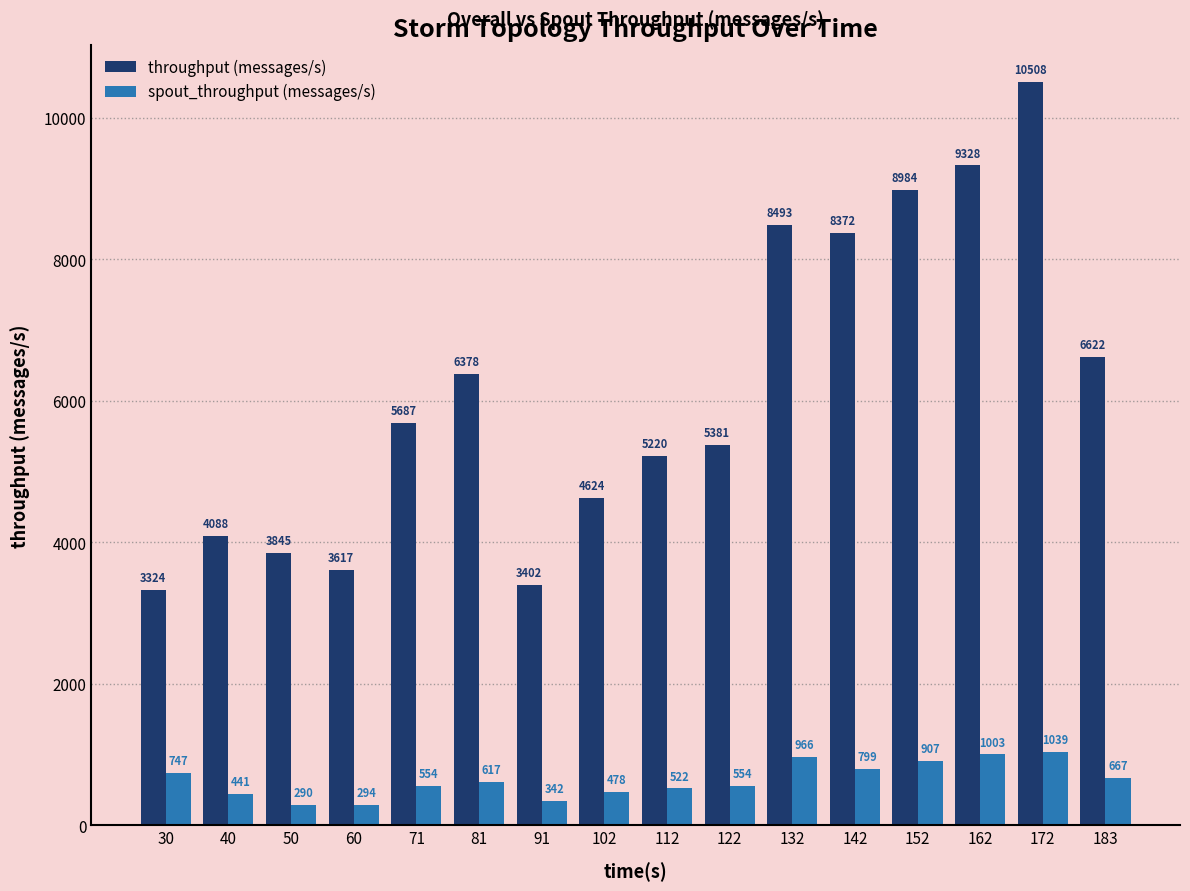

At which category does the chart reach its peak across all series?

172